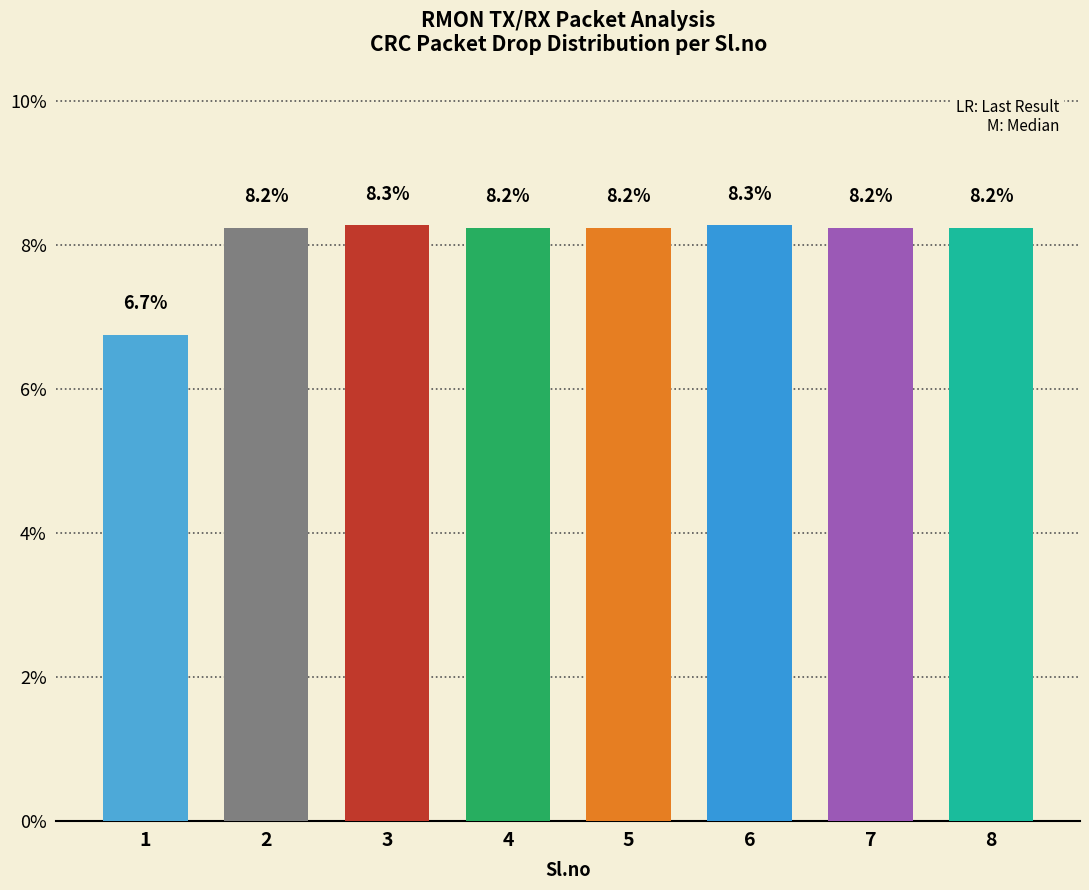

Is it true that the value at 1 is 1.8?

False